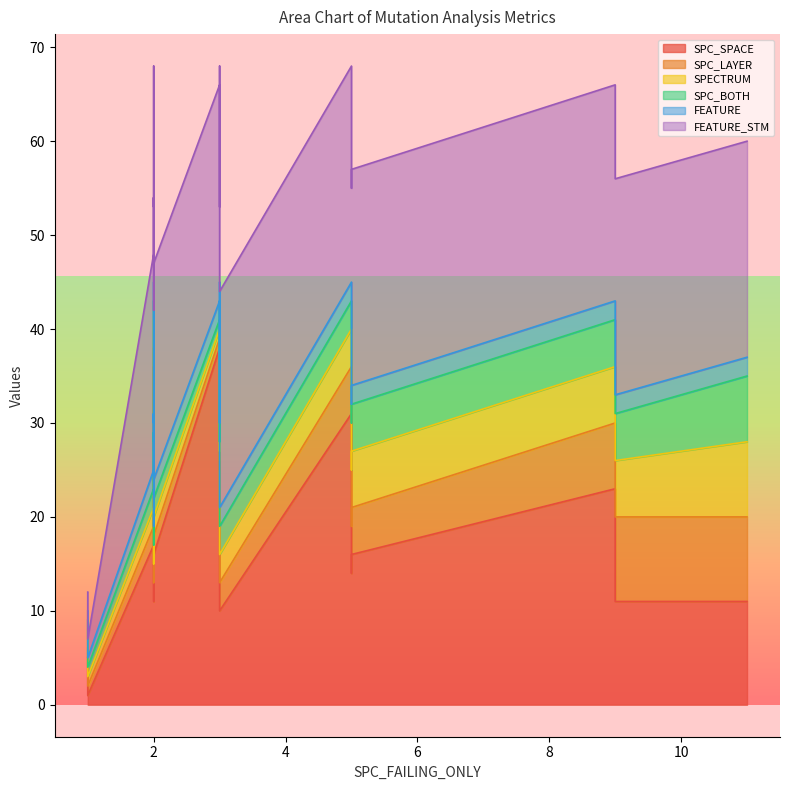

What are all the series names shown in the legend?

SPC_SPACE, SPC_LAYER, SPECTRUM, SPC_BOTH, FEATURE, FEATURE_STM